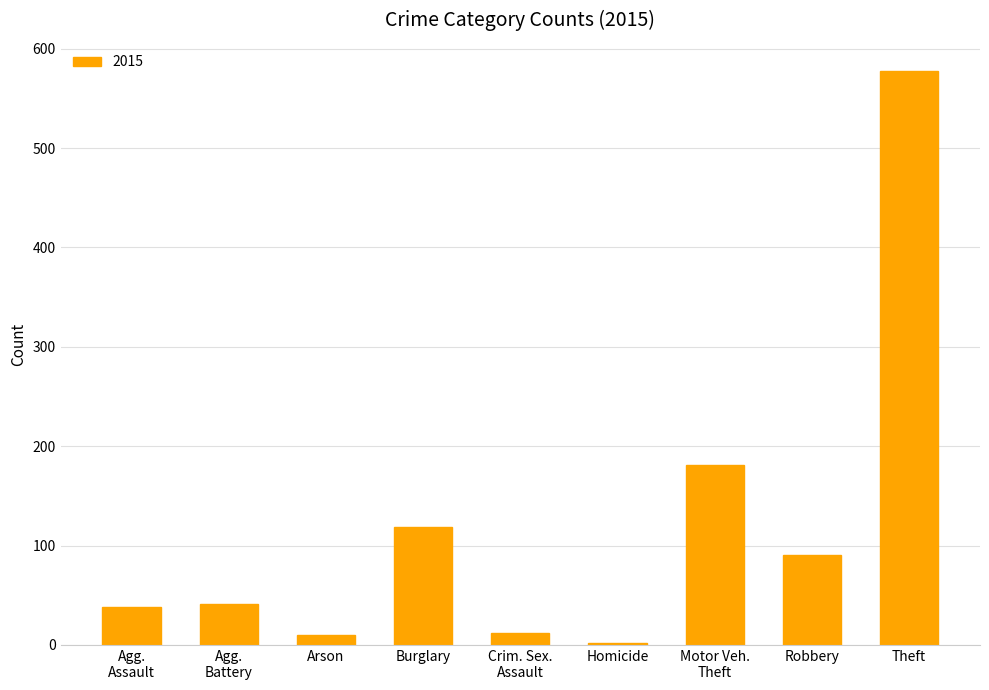

What is the label of the 7th bar from the right?

Arson